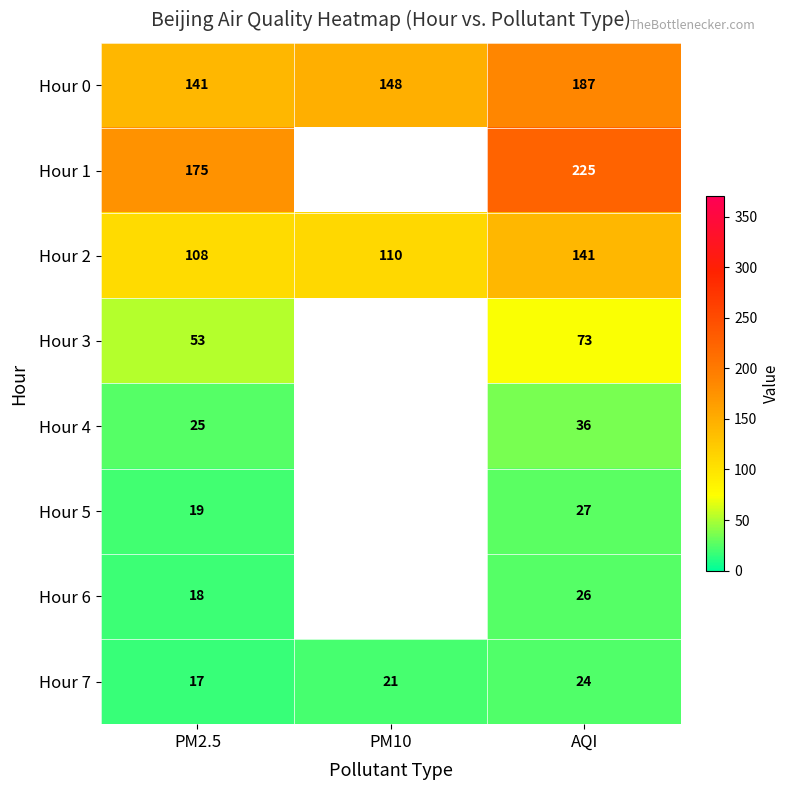

Where is Hour 0 nearest to the value 164?

PM10